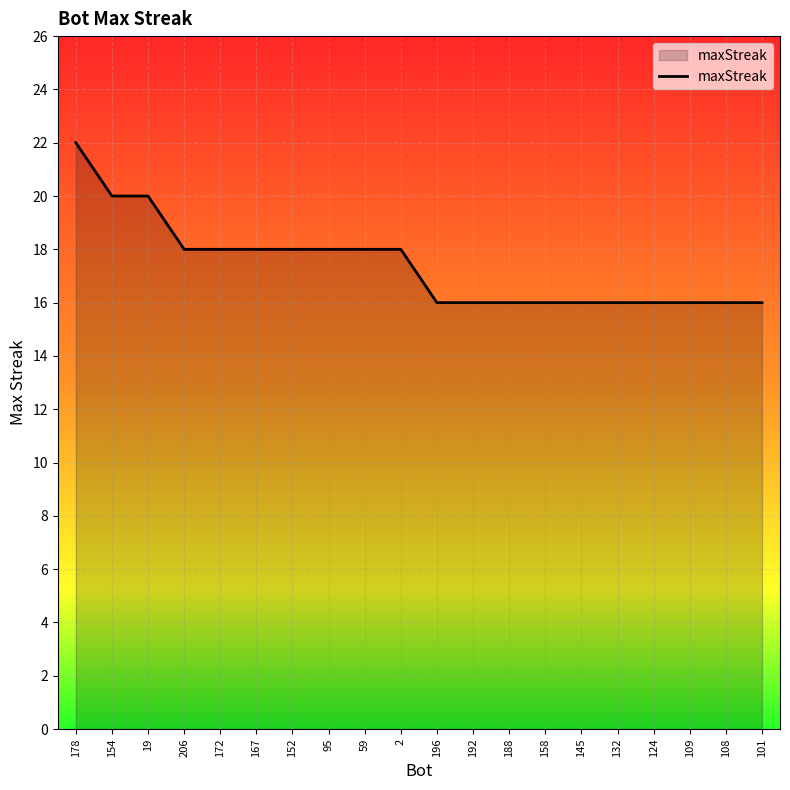

Read the value at 152.

18